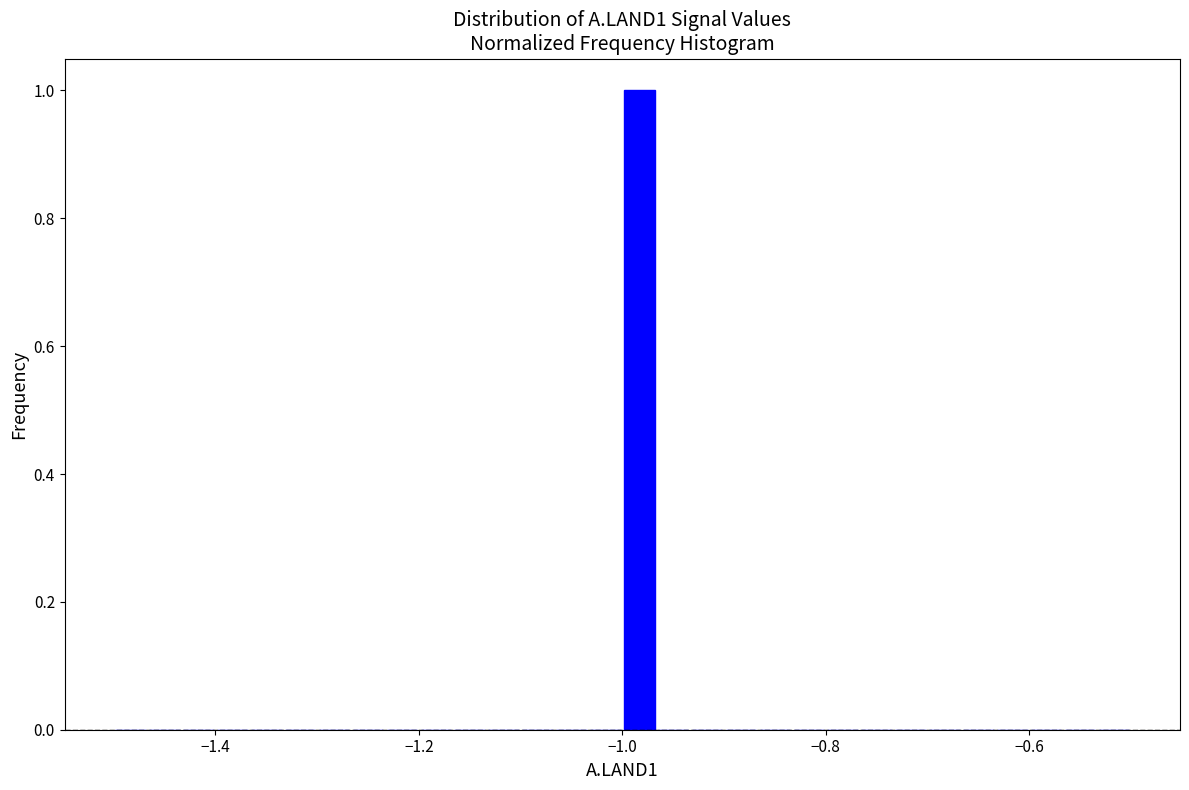

Around what value on the x-axis is the tallest bar? Give the approximate position of its centre, as read against the axis.

-0.98